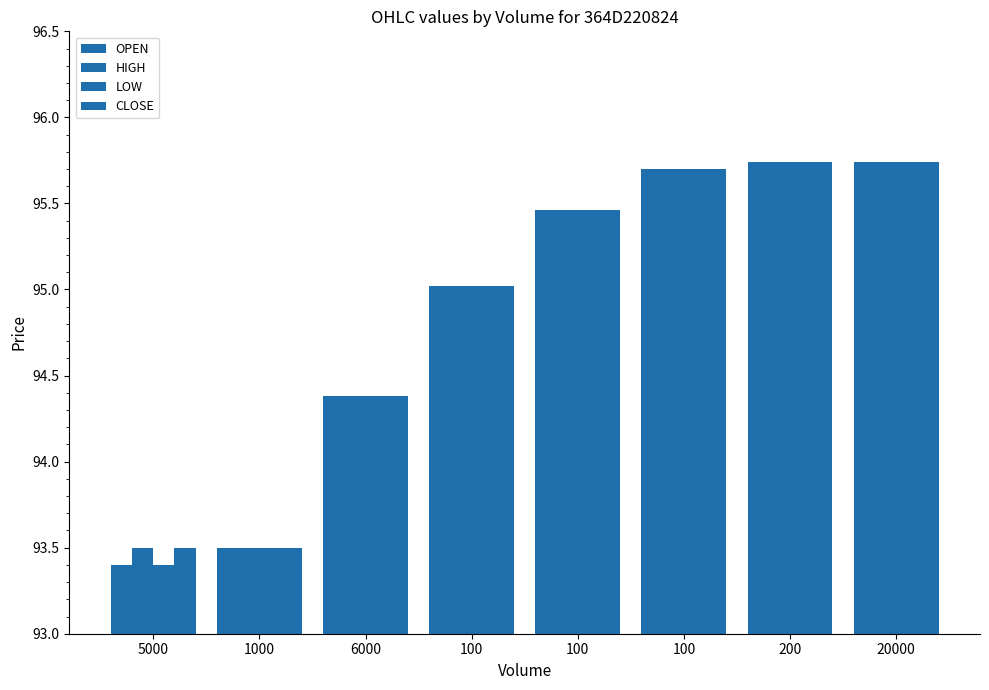

Between 100 and 20000, which series saw the biggest shift?

OPEN